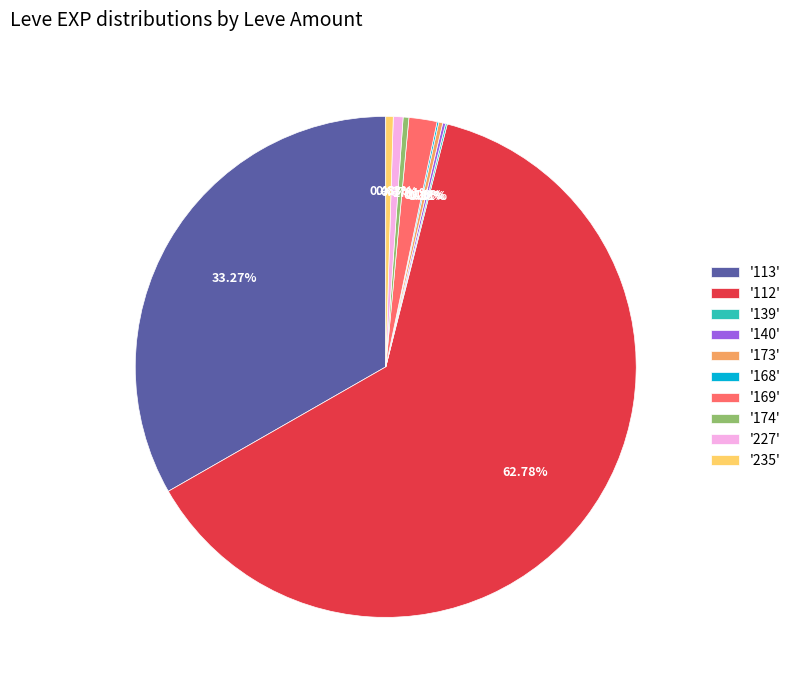

Is '112' the majority of the pie?

Yes